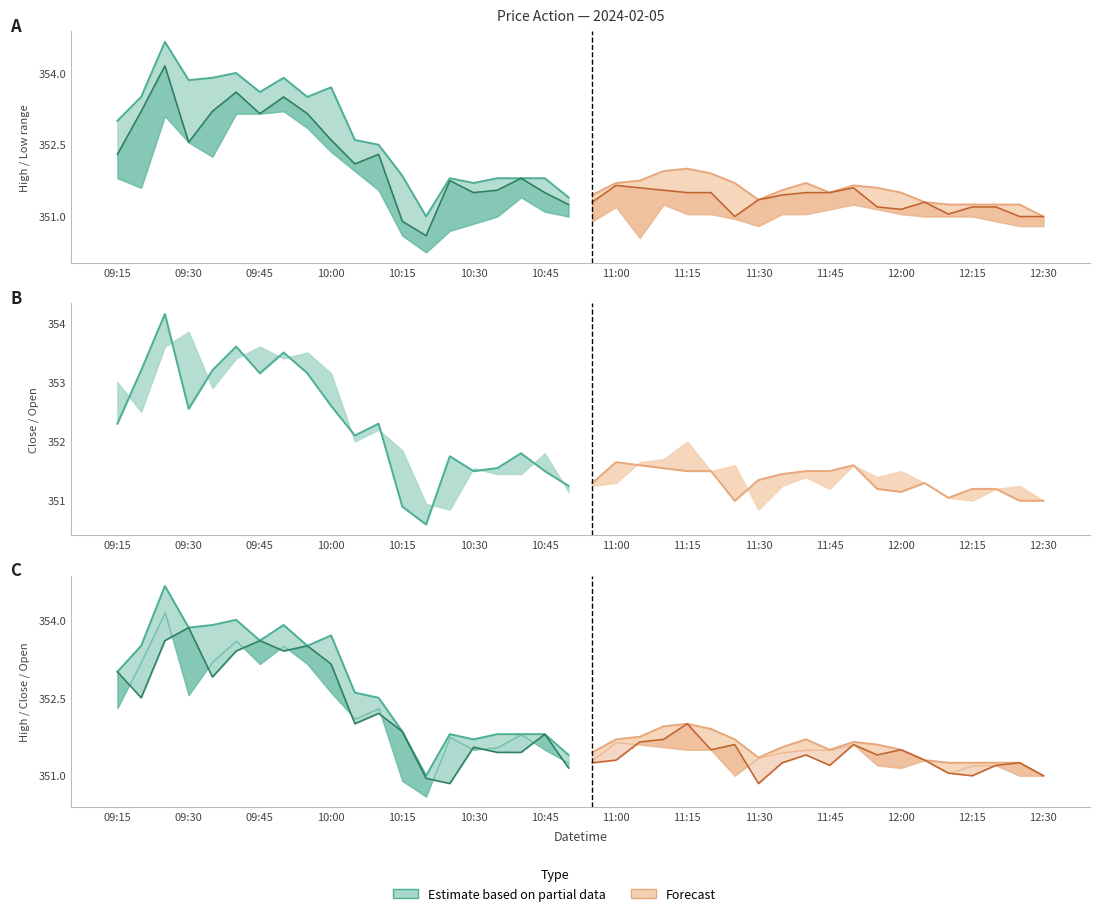

What is the label of the 9th point from the left?

11:15